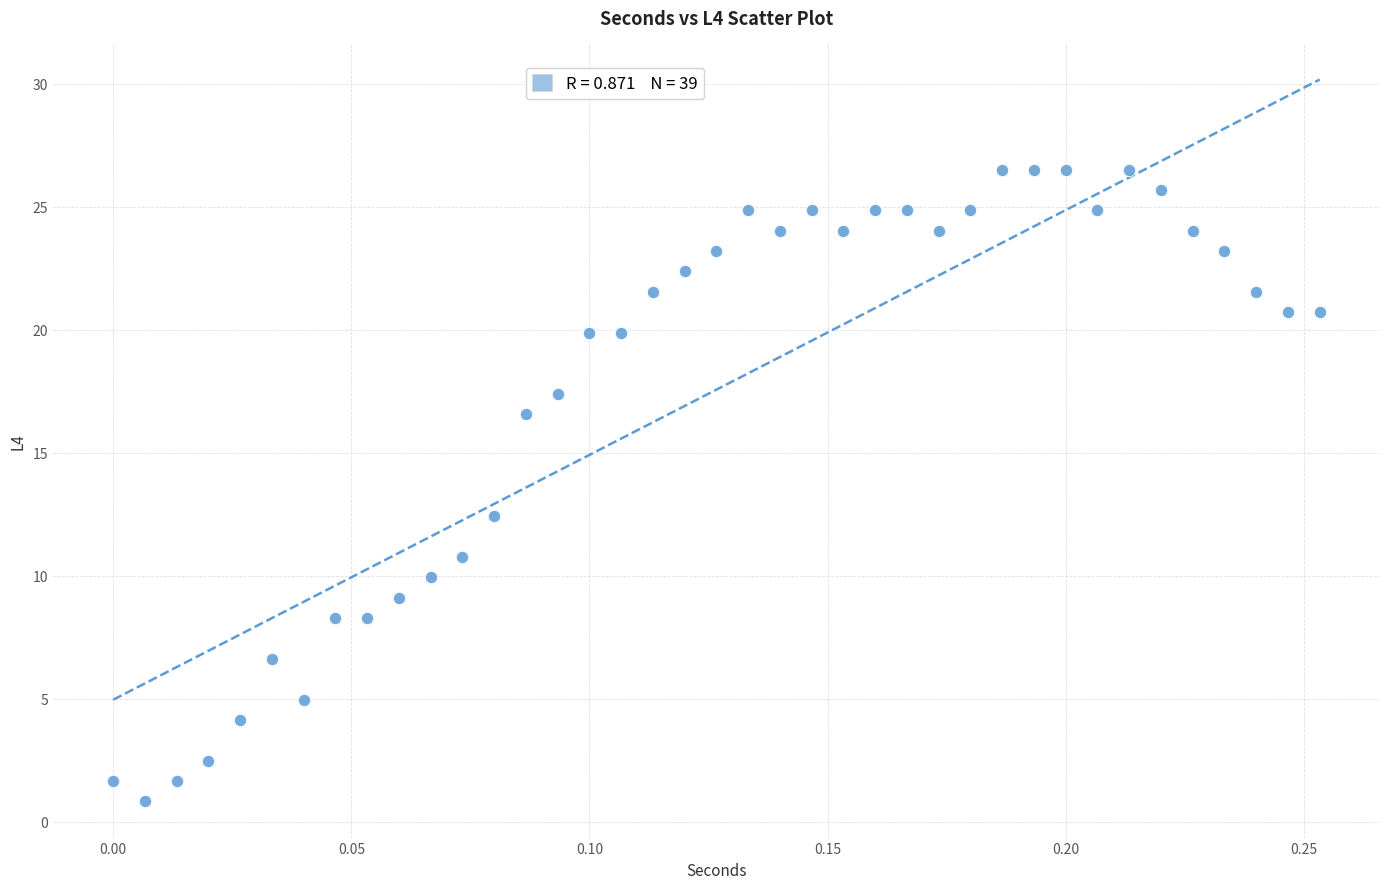

What is the range of Y values (max minus min)?

25.7